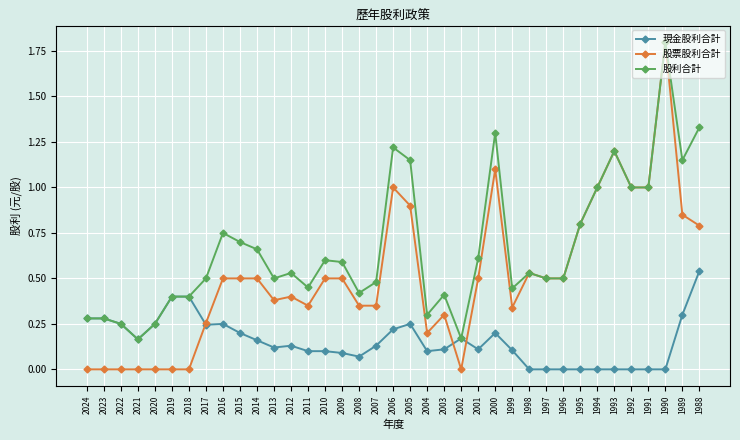

How many categories are shown in the chart?

37